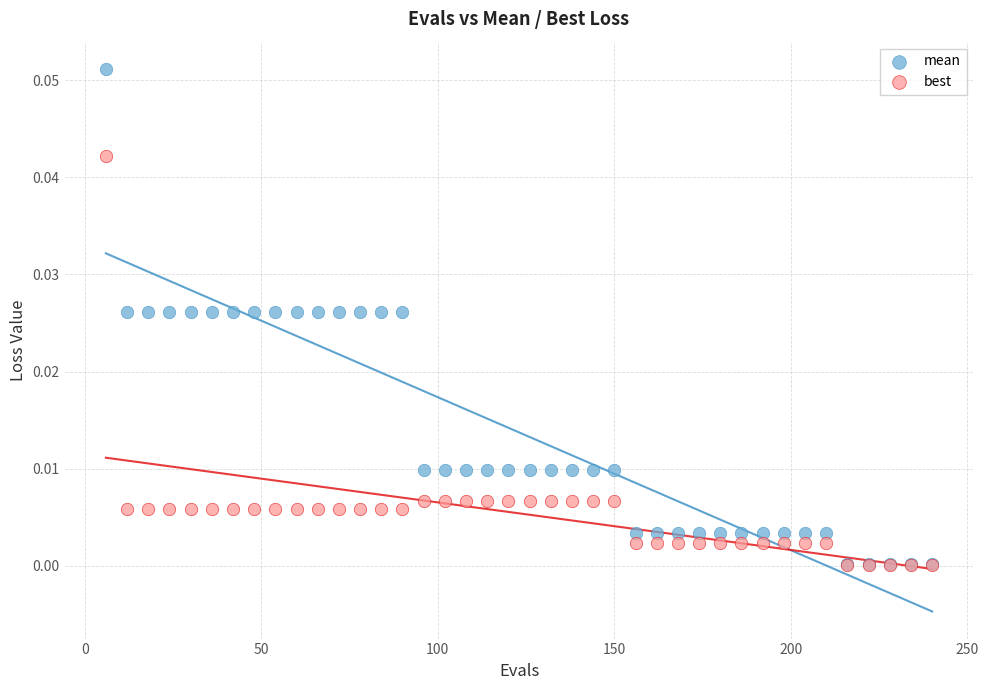

What are all the series names shown in the legend?

mean, best